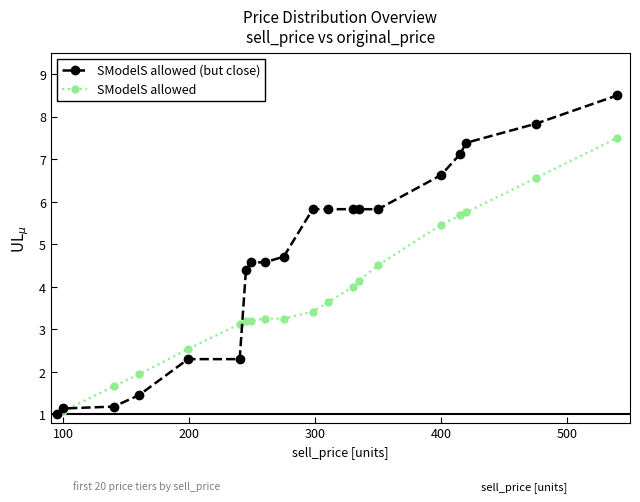

What is the value of the SModelS allowed (but close) point at the 16th from the left?

6.6